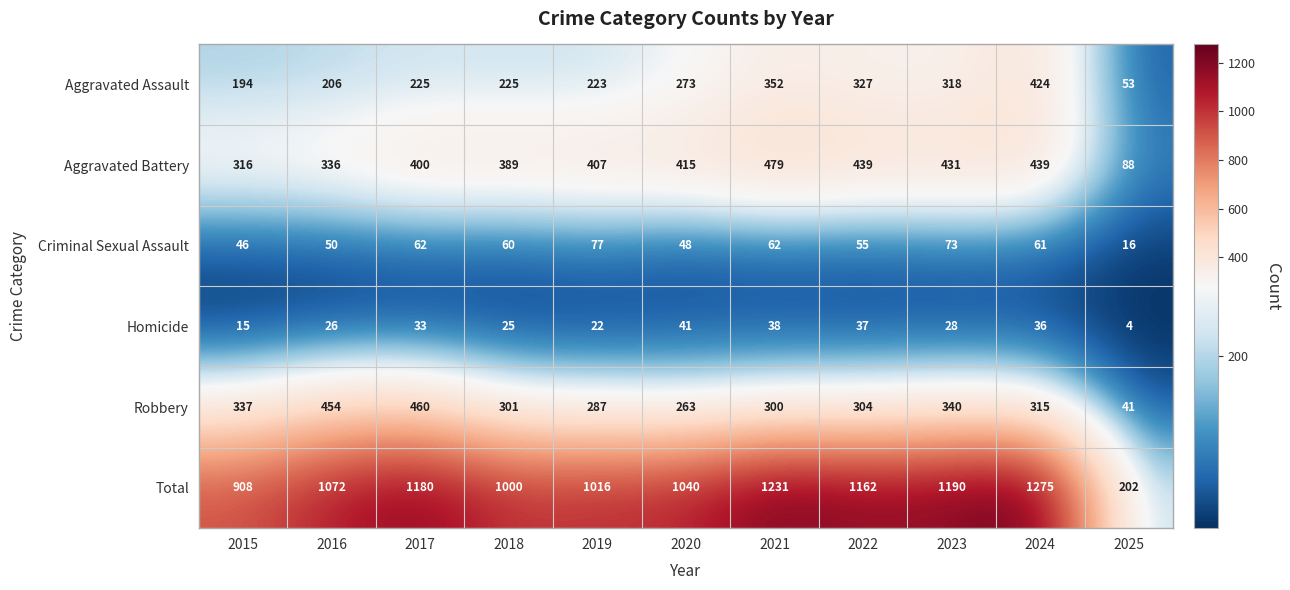

What is the difference between the Criminal Sexual Assault values at 2020 and 2017?

14